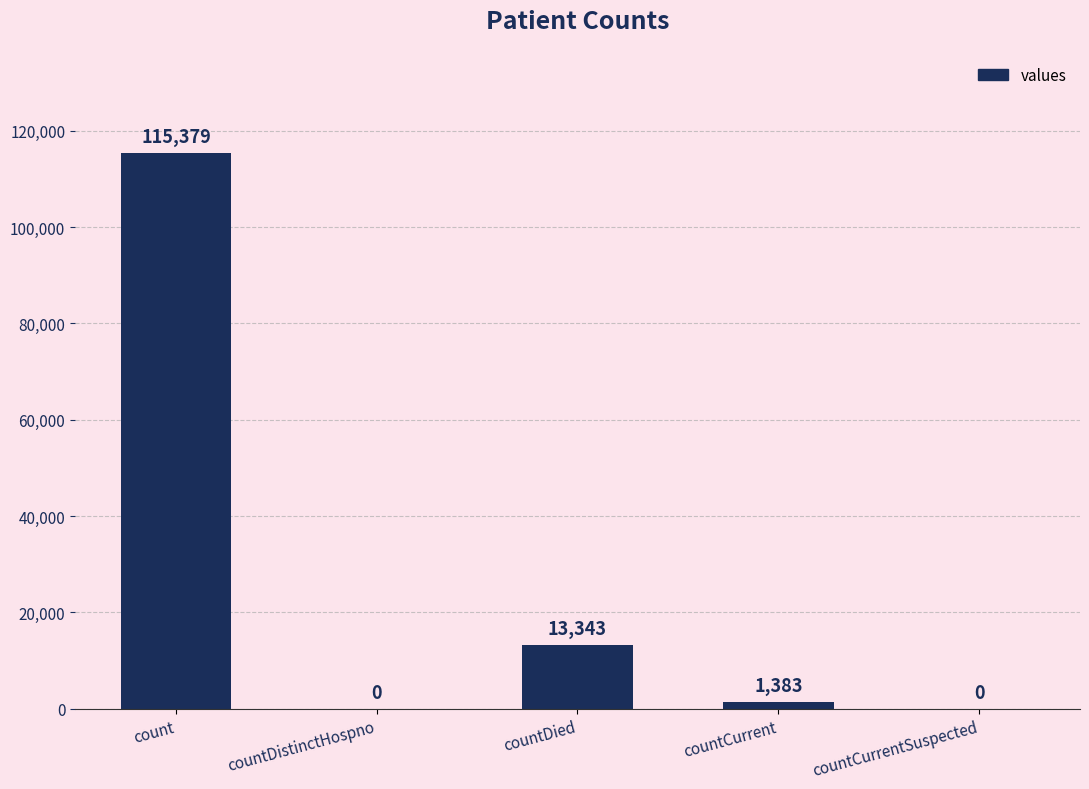

True or false: the data shows -47787 at countCurrentSuspected.

False